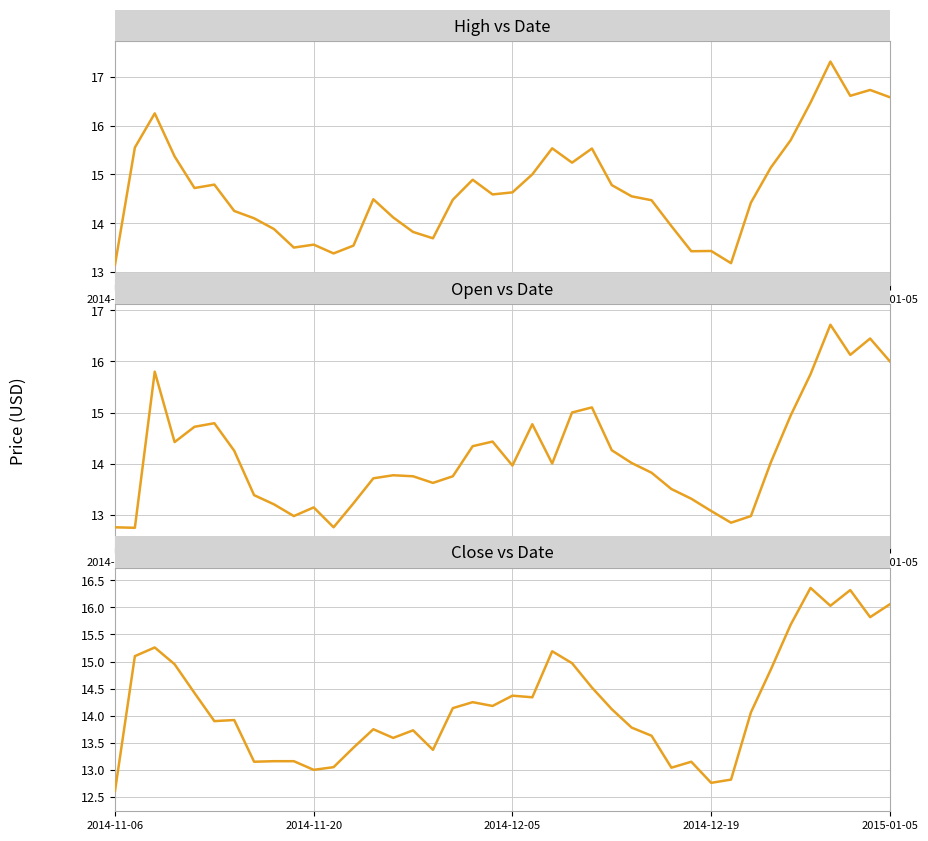

Where is the first local minimum for Open?

2014-11-20